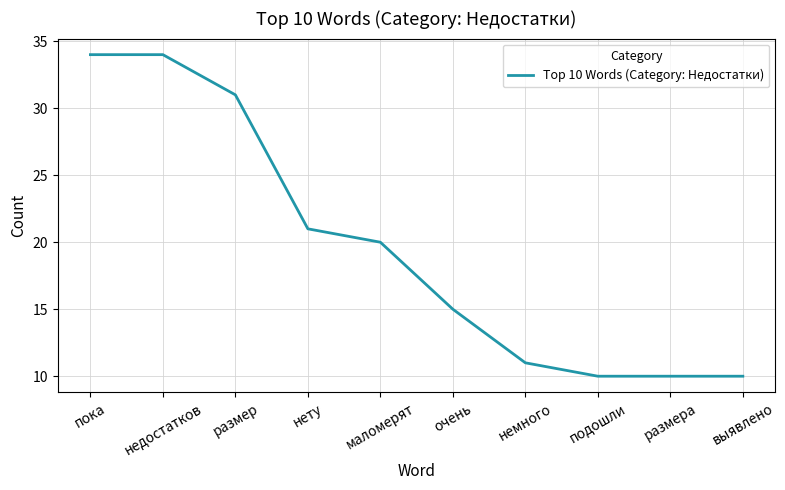

What is the minimum value shown in the chart?

10